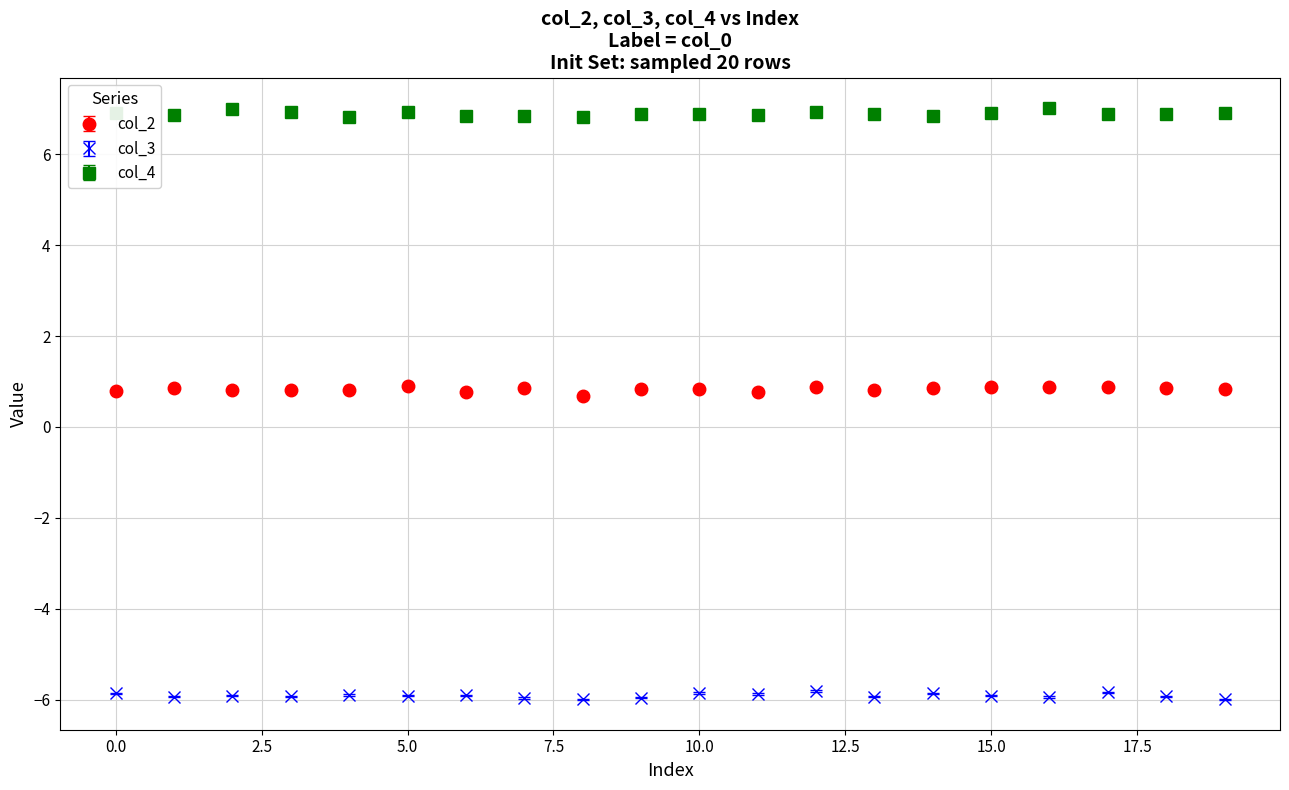

What is the greatest value displayed?

7.0